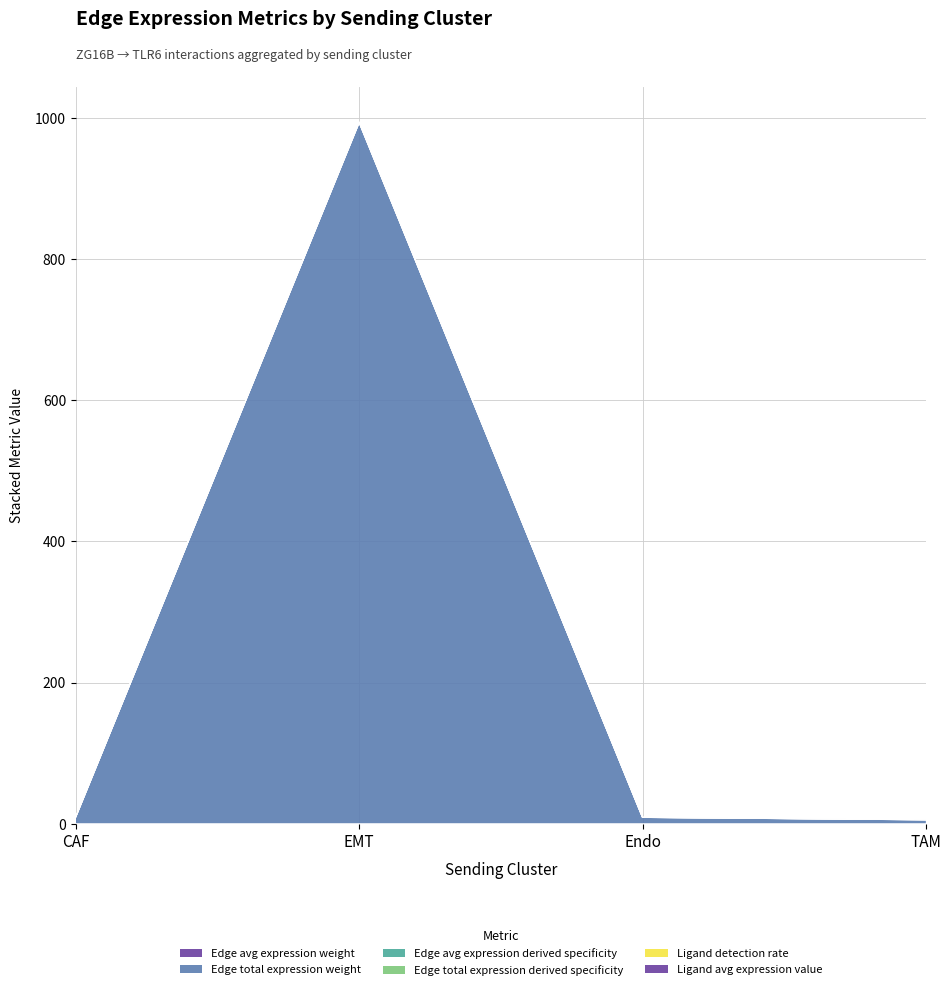

True or false: Ligand detection rate has a value of 486.2 at EMT.

False